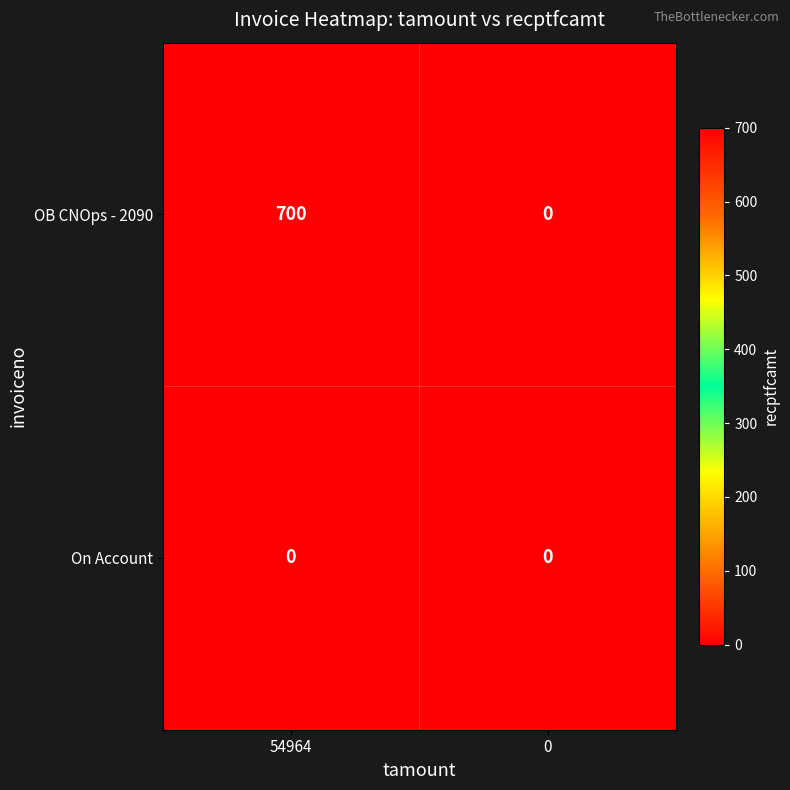

Which label corresponds to the largest value in the chart?

54964